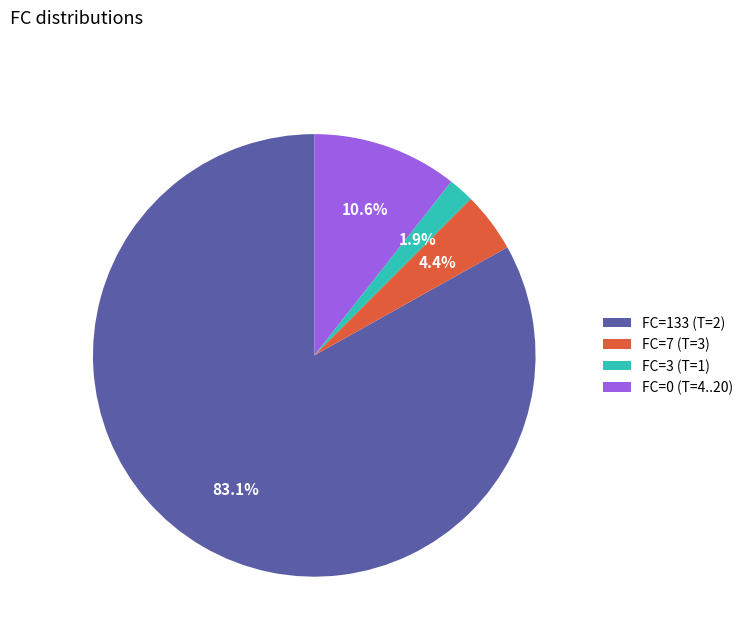

Which slice is the largest?

FC=133 (T=2)